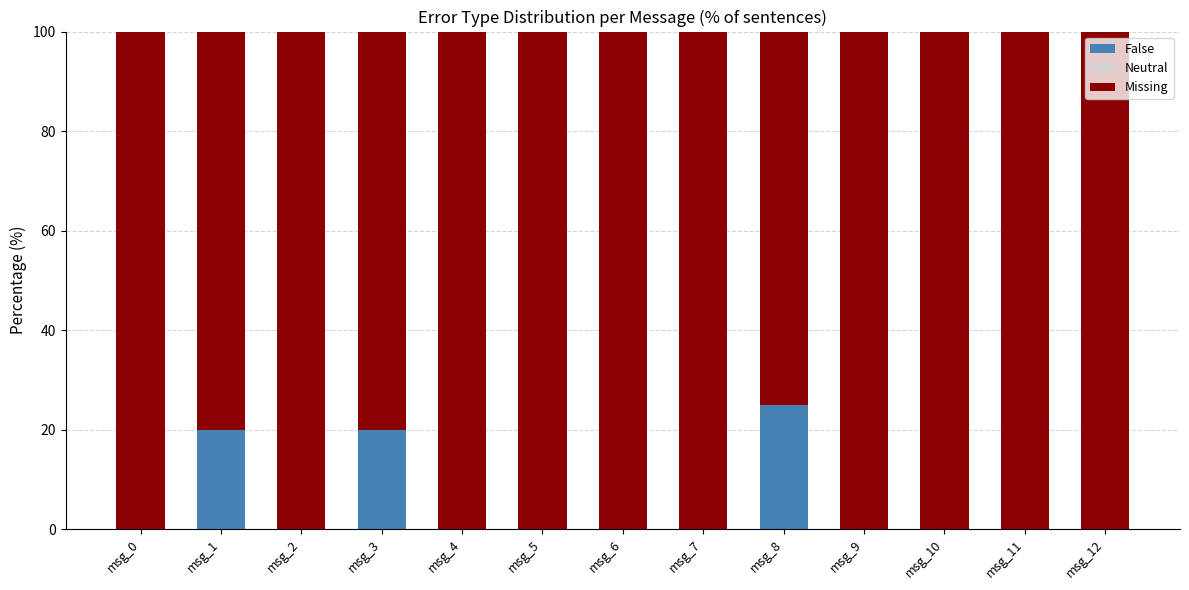

Which category has the highest value in the False series?

msg_8